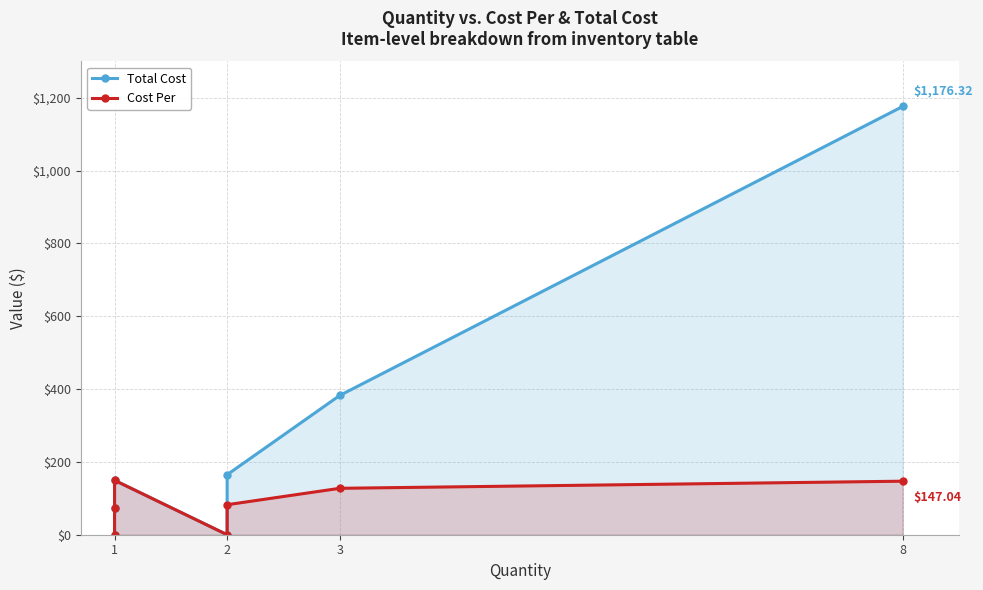

How many series are shown in this chart?

2